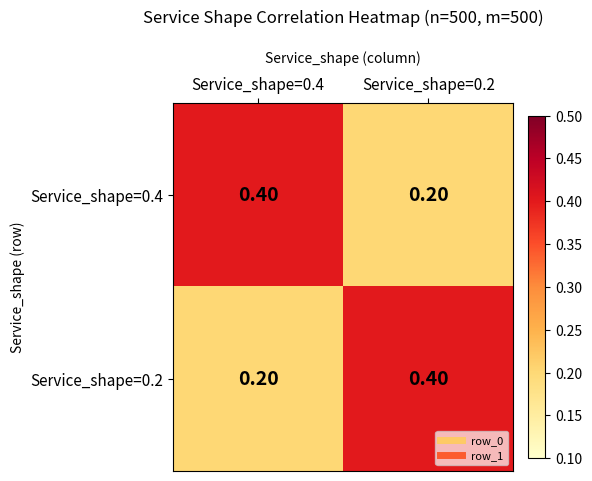

What is the difference between the highest and lowest values at Service_shape=0.4?

0.2